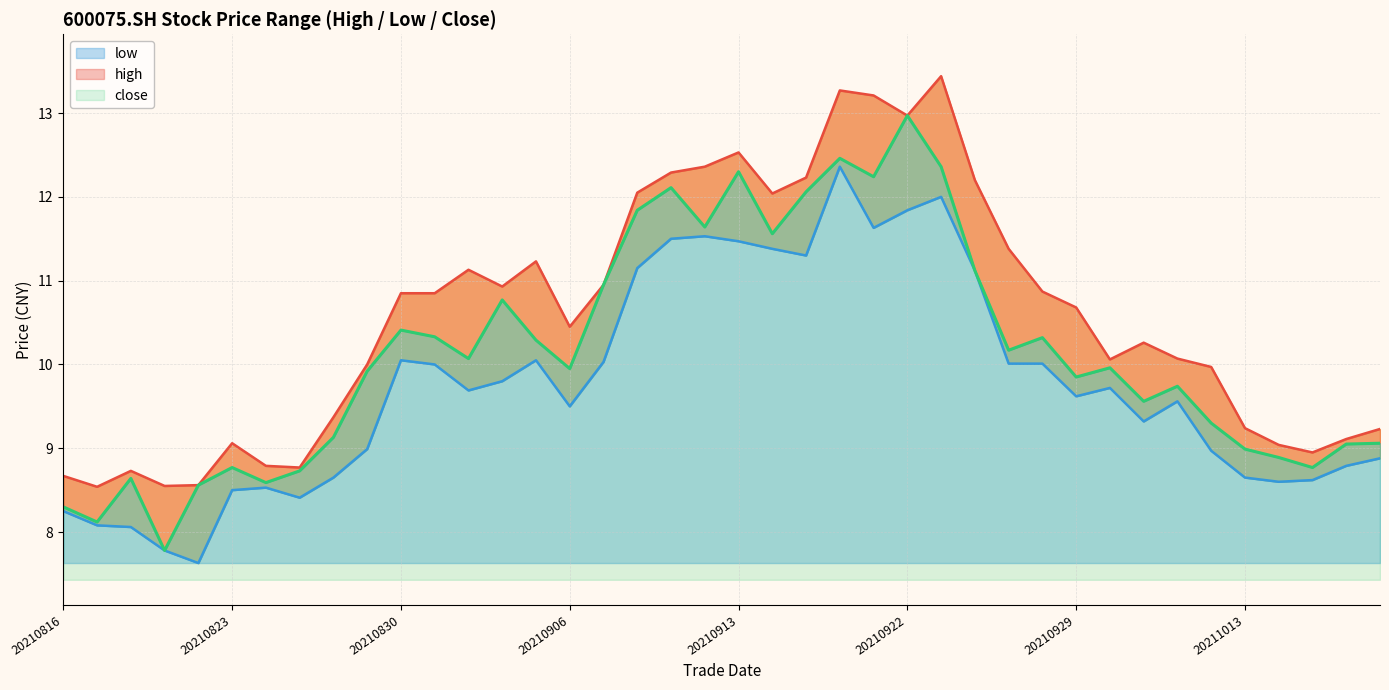

At which label is close closest to 10?

31